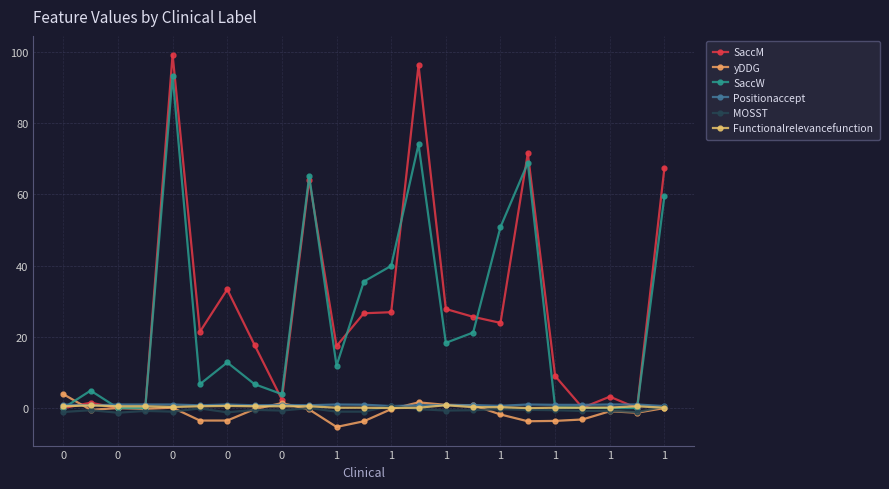

Count the number of data series in this chart.

6